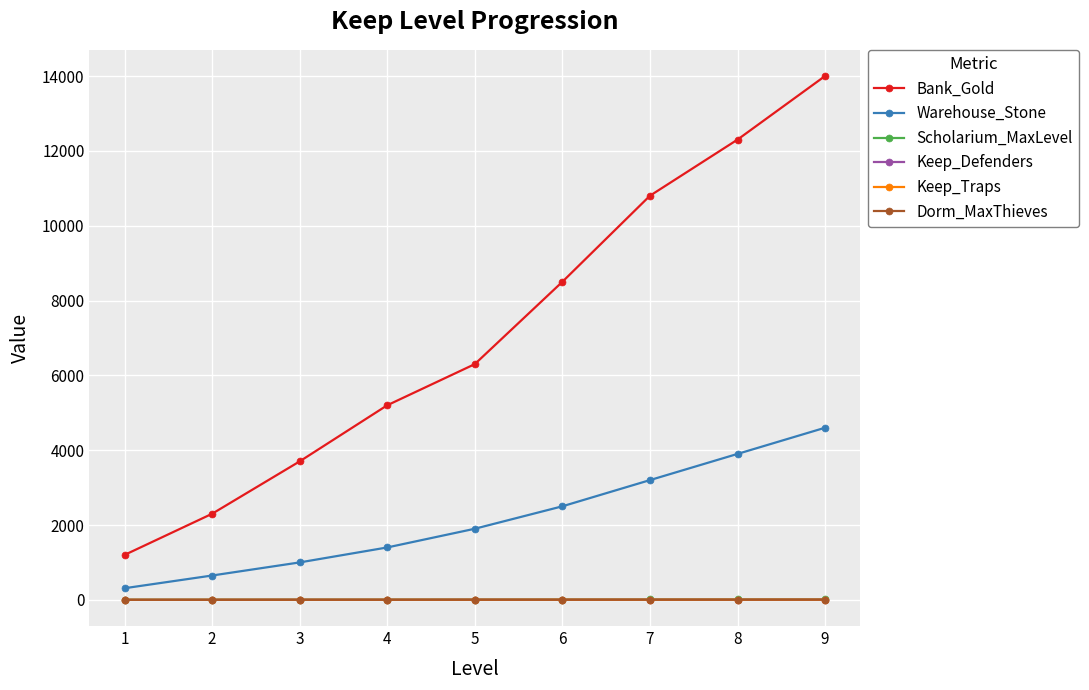

Rank the categories by Bank_Gold value from lowest to highest.

1, 2, 3, 4, 5, 6, 7, 8, 9